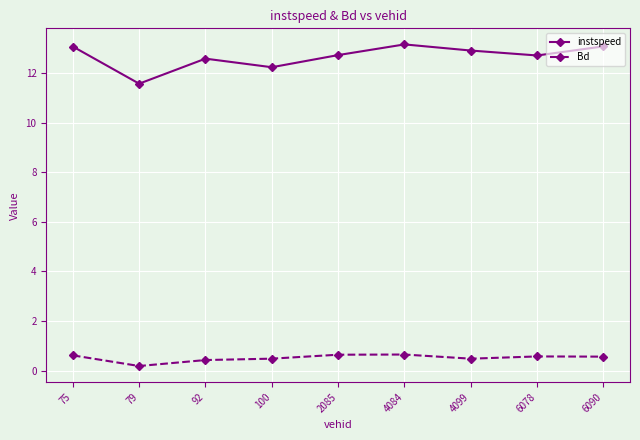

List the series in order of their peak value, highest first.

instspeed, Bd